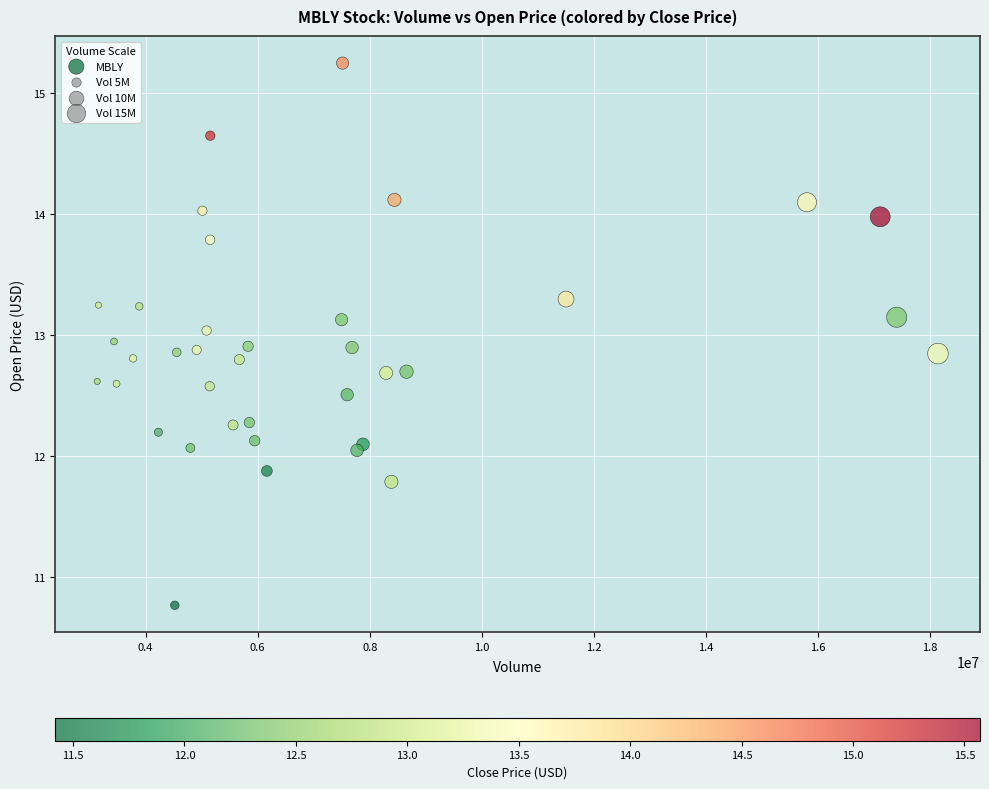

What is the range of Y values (max minus min)?

4.5